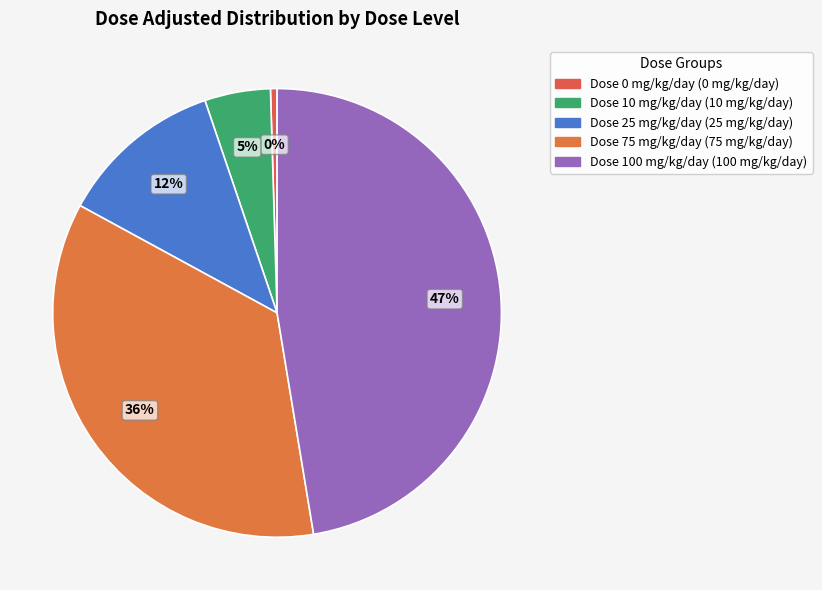

Approximately how many times larger is the value at Dose 100 mg/kg/day compared to Dose 25 mg/kg/day?

4.0